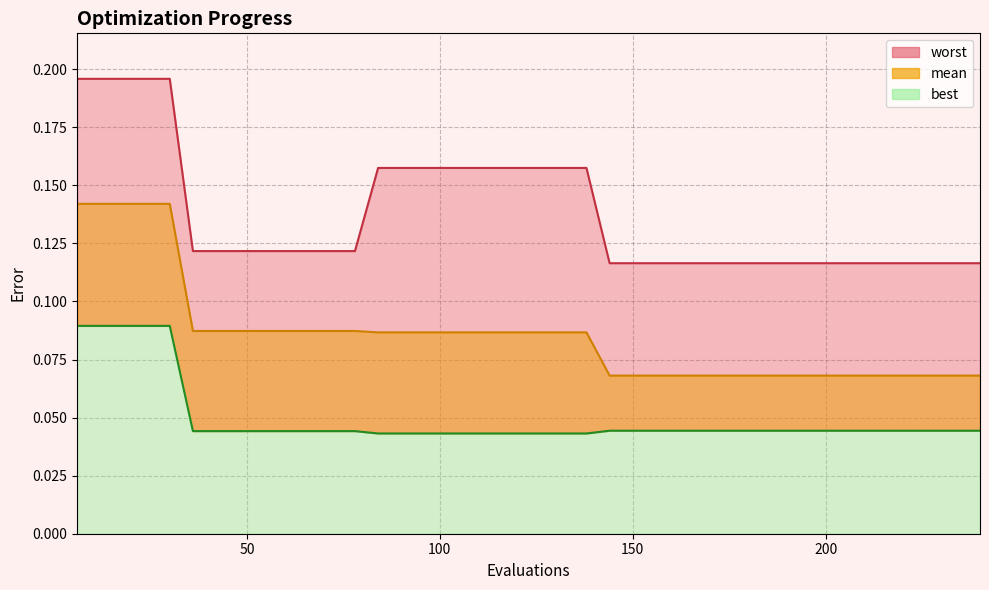

Rank the series at 78 from lowest to highest value.

best, mean, worst